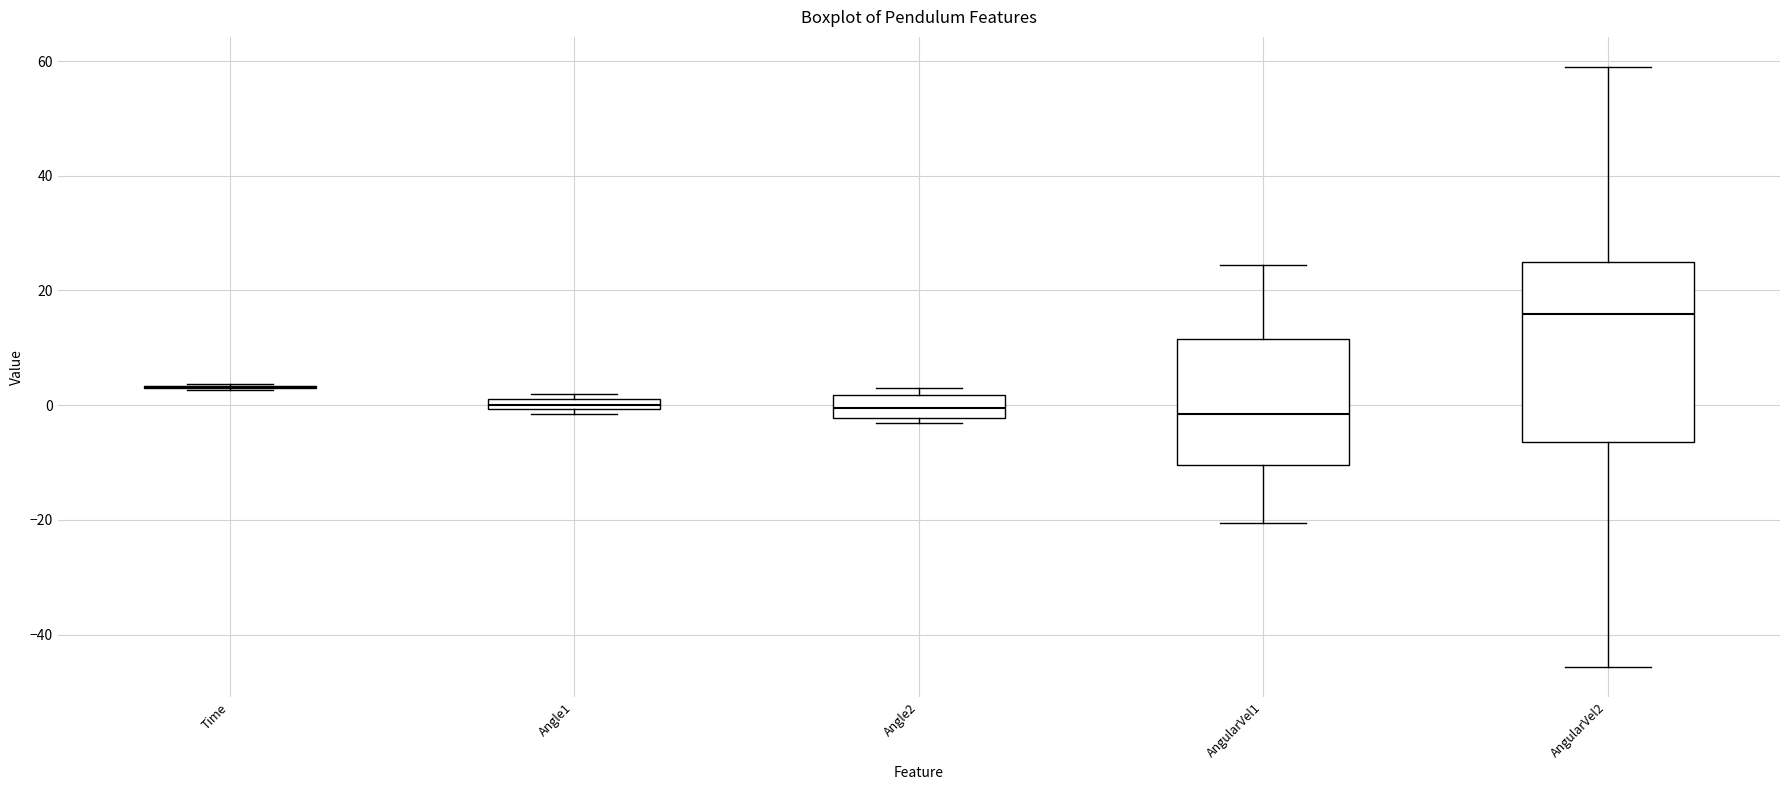

Which box is the tallest, from its lower edge to its upper edge?

AngularVel2